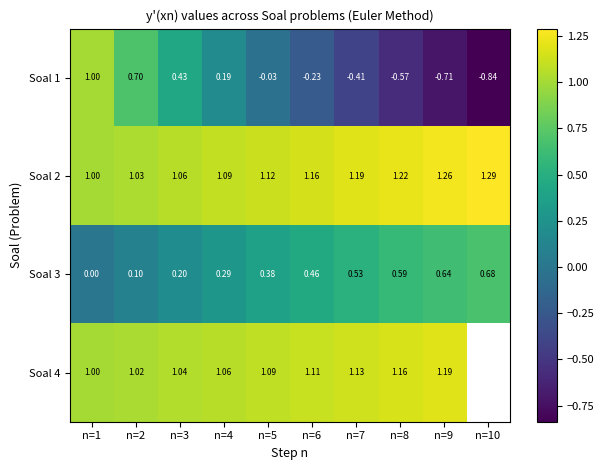

At which label is Soal 2 closest to 1?

n=1